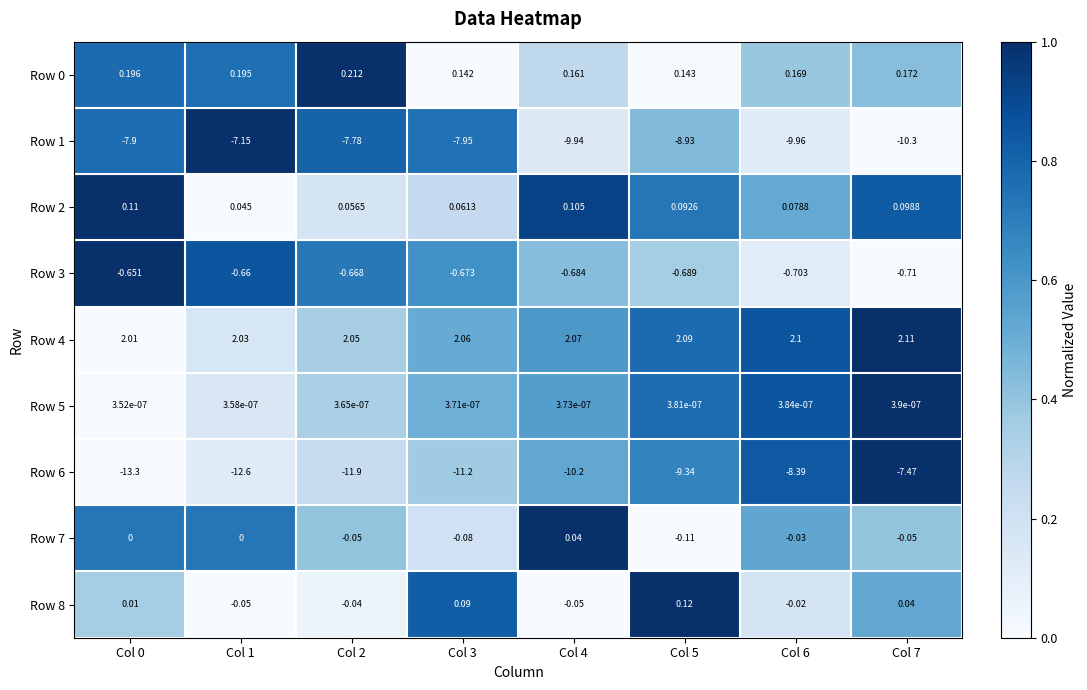

How many series are shown in this chart?

9